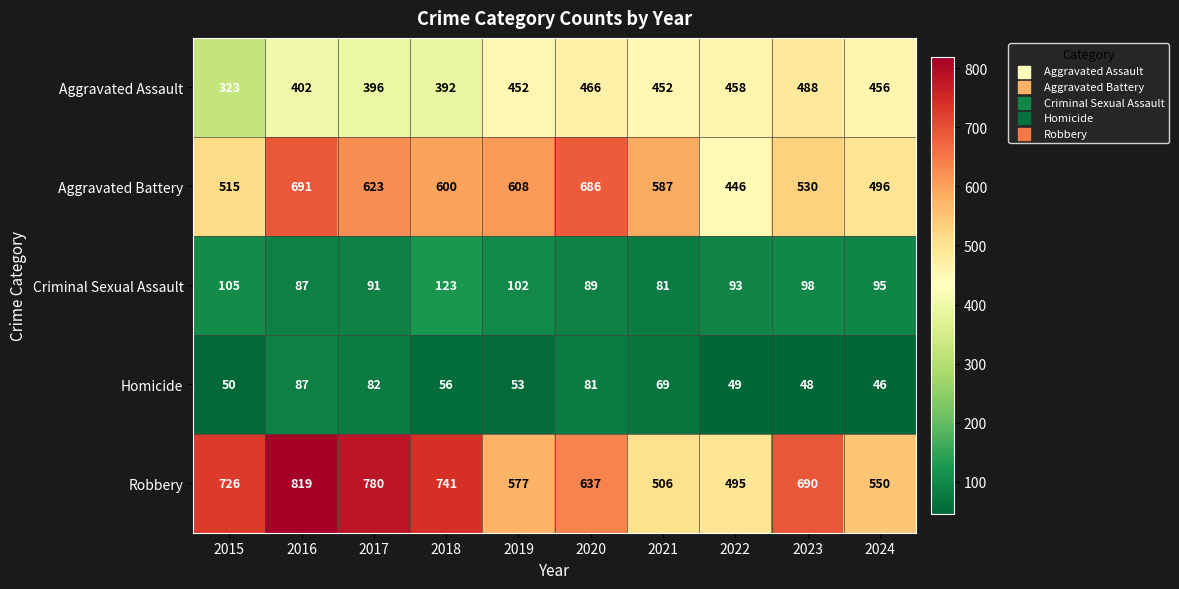

The Aggravated Assault series shows 456 at 2024. True or false?

True